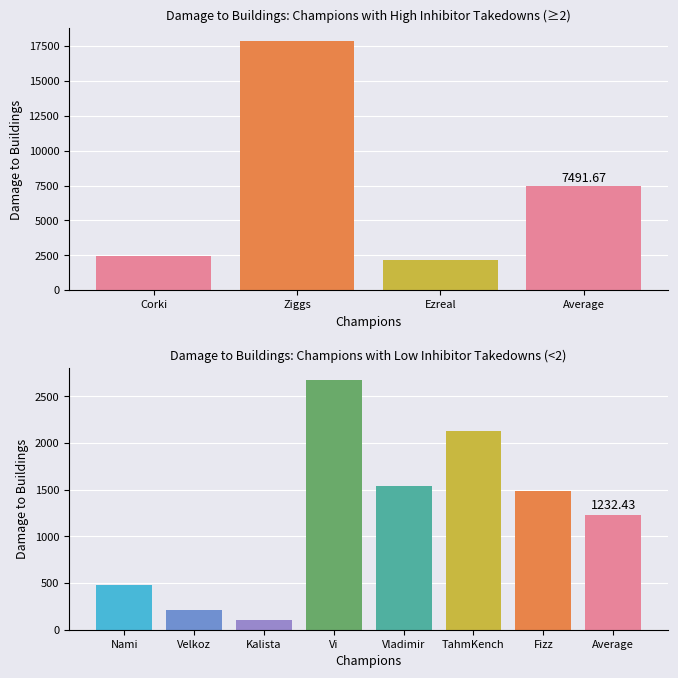

What position from the right is Vladimir?

3